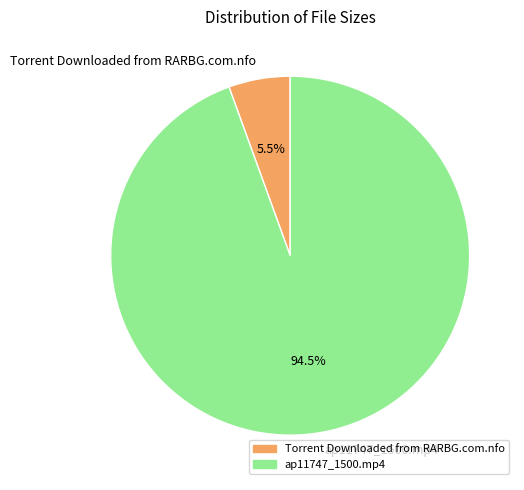

Between Torrent Downloaded from RARBG.com.nfo and ap11747_1500.mp4, which is larger?

ap11747_1500.mp4